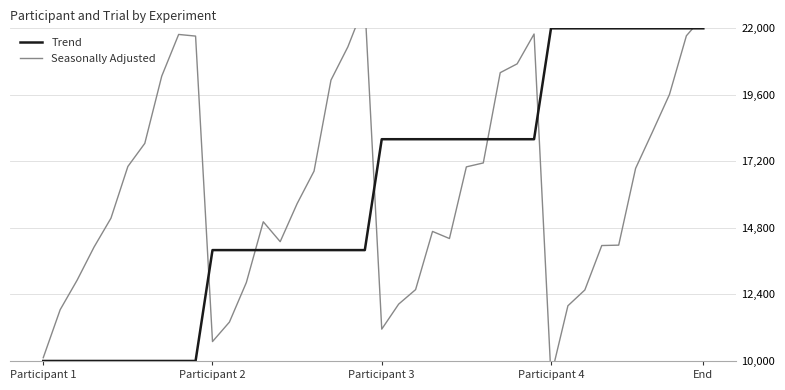

The Trend series shows 18000.0 at 23. True or false?

True